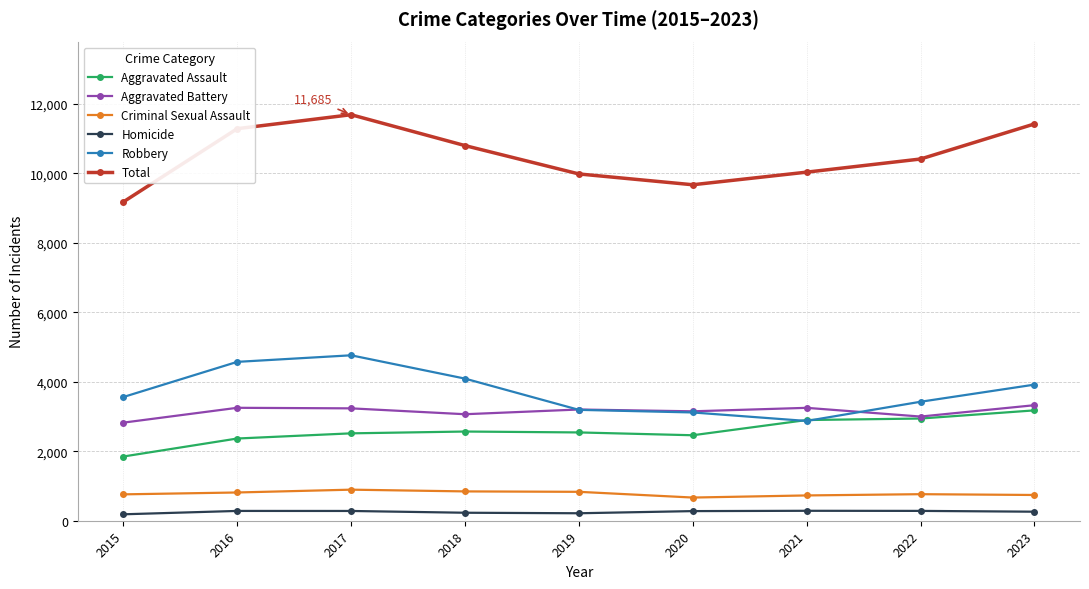

Between 2017 and 2020, which series saw the biggest shift?

Total